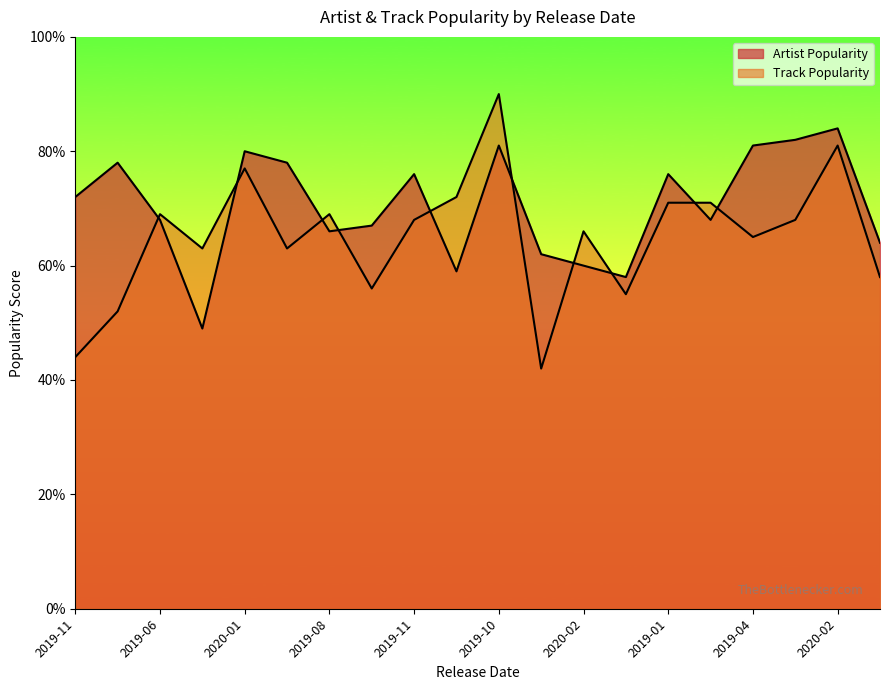

Does the chart display data point markers on the line(s)?

No